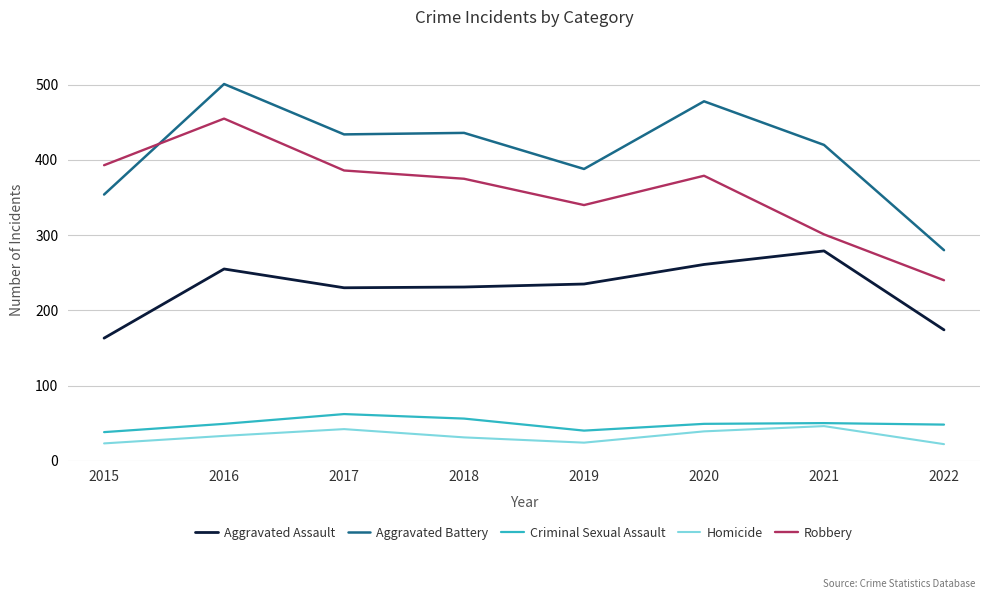

How many lines are shown in the chart?

5